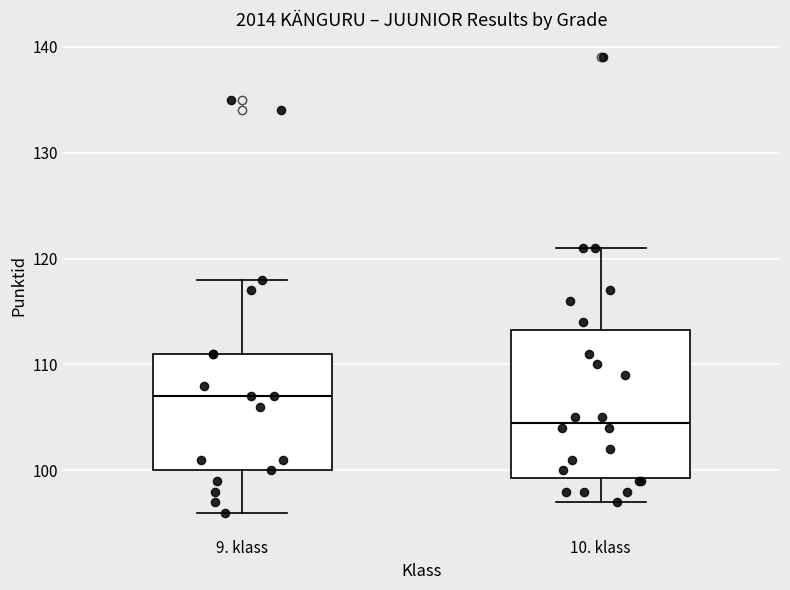

Reading left to right, transcribe this box plot: for each box, give where its median line is, the range the box spans, and where its two whiskers end, as read against the y-axis. The values are not printed on the chart, so give them approximately, as read against the axis.

9. klass: median 107, box 100 to 111, whiskers 96 to 118
10. klass: median 105, box 99 to 113, whiskers 97 to 121